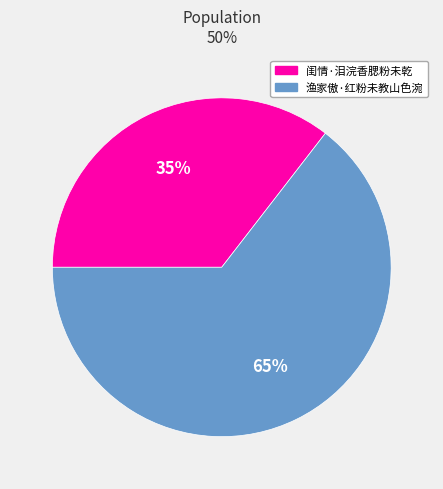

Which has a higher value, 闺情·泪浣香腮粉未乾 or 渔家傲·红粉未教山色涴?

渔家傲·红粉未教山色涴